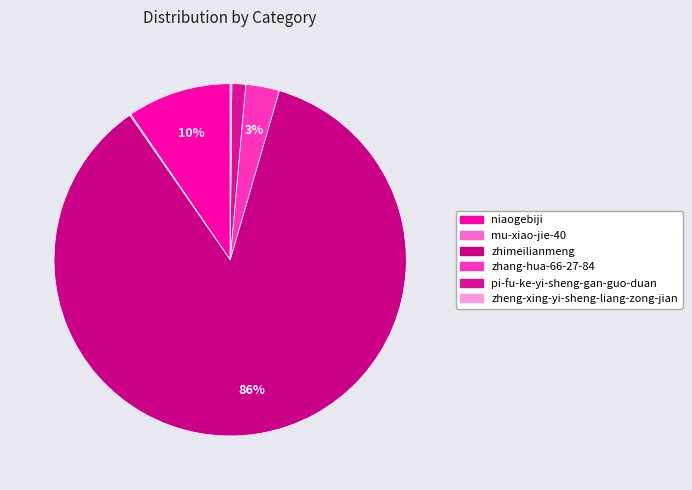

What is the change in value from niaogebiji to zheng-xing-yi-sheng-liang-zong-jian?

-7384